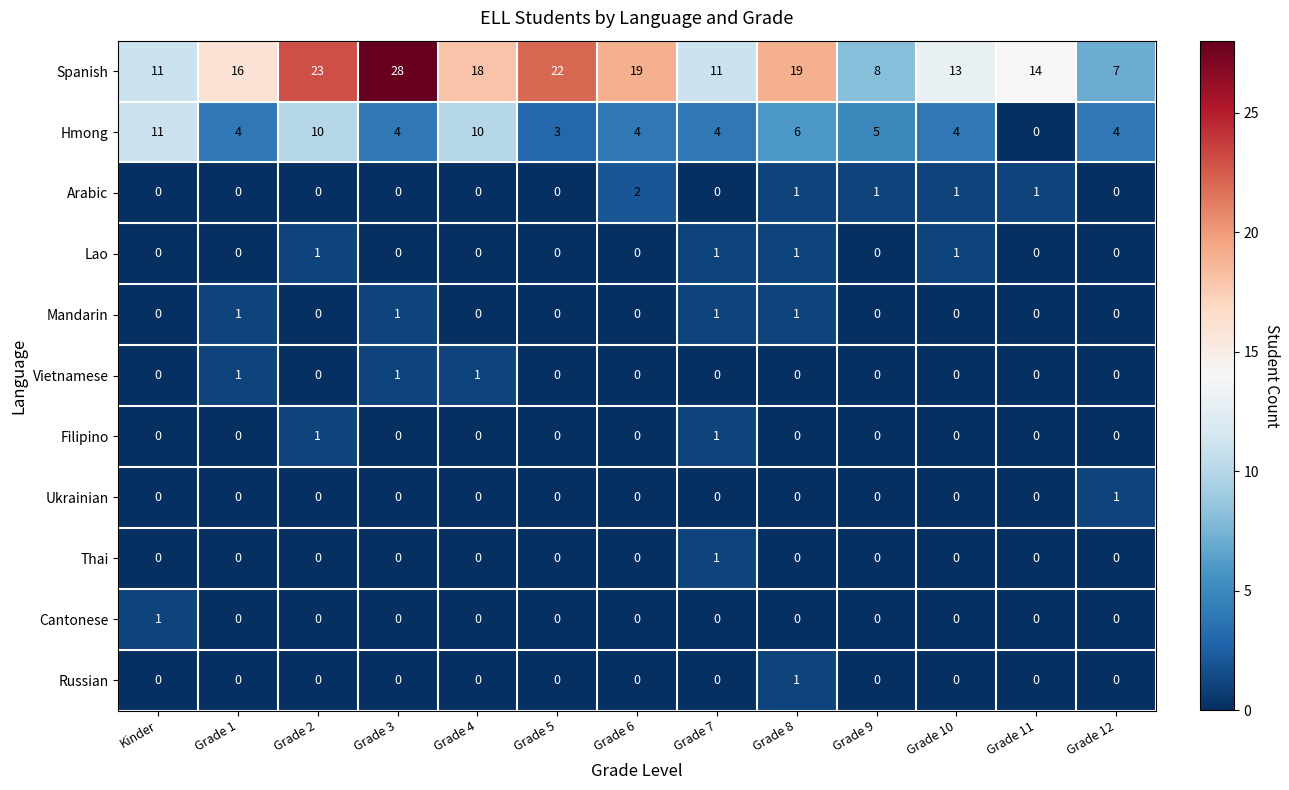

How many categories are shown in the chart?

13